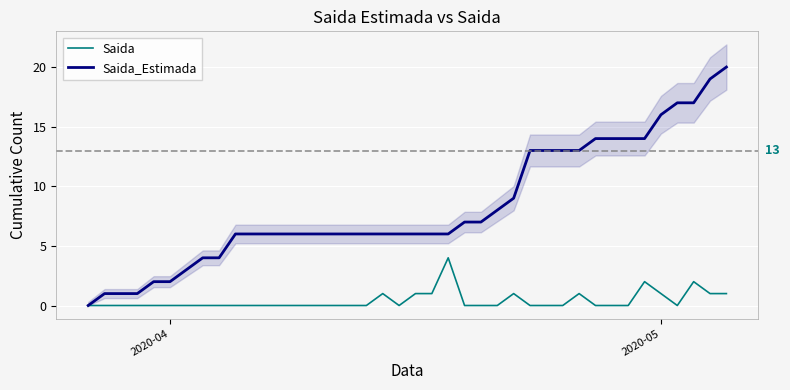

Count the Saida values in the range 0 to 1.

37